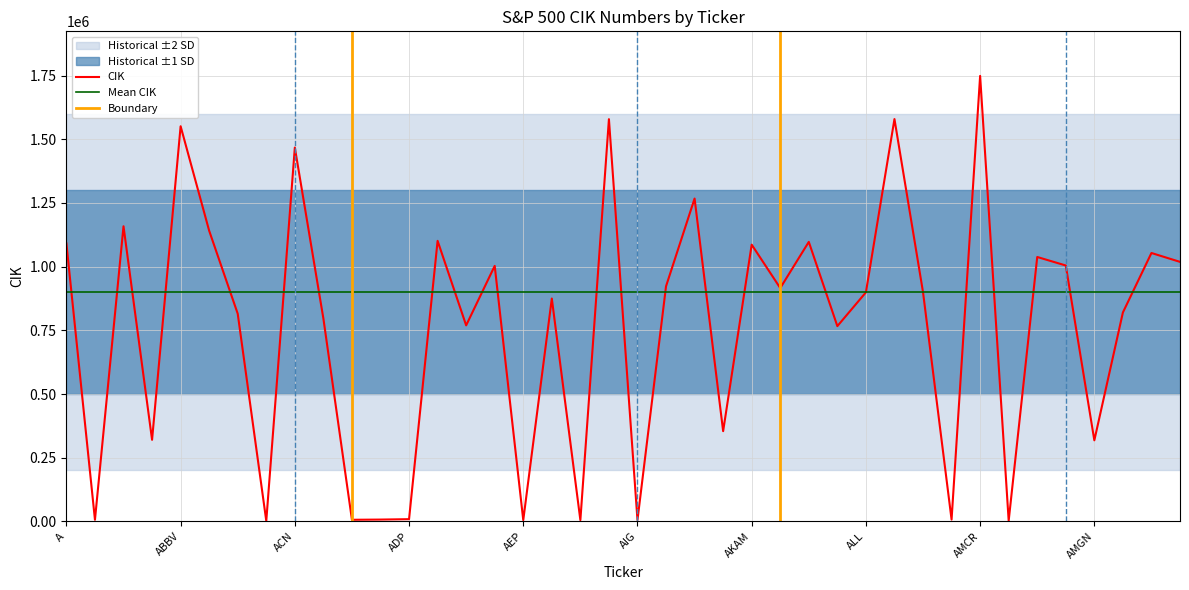

How many points are higher than both their immediate neighbors (excluding endpoints)?

14